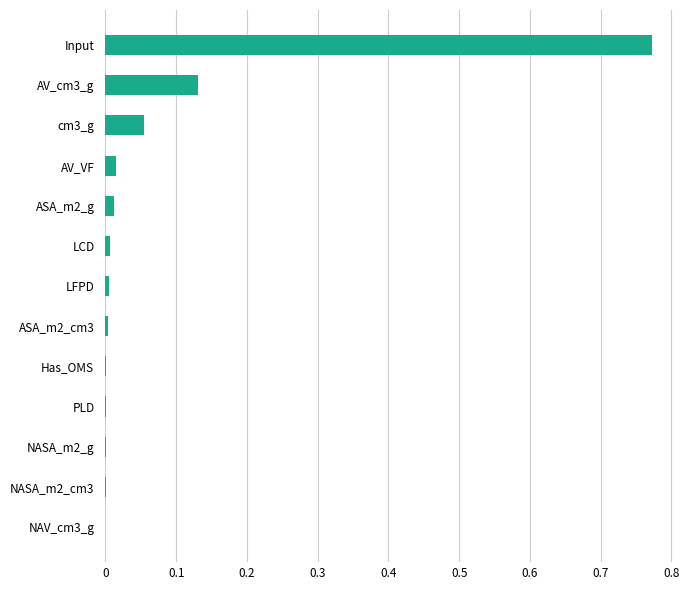

What is the sum of all values?

1.0